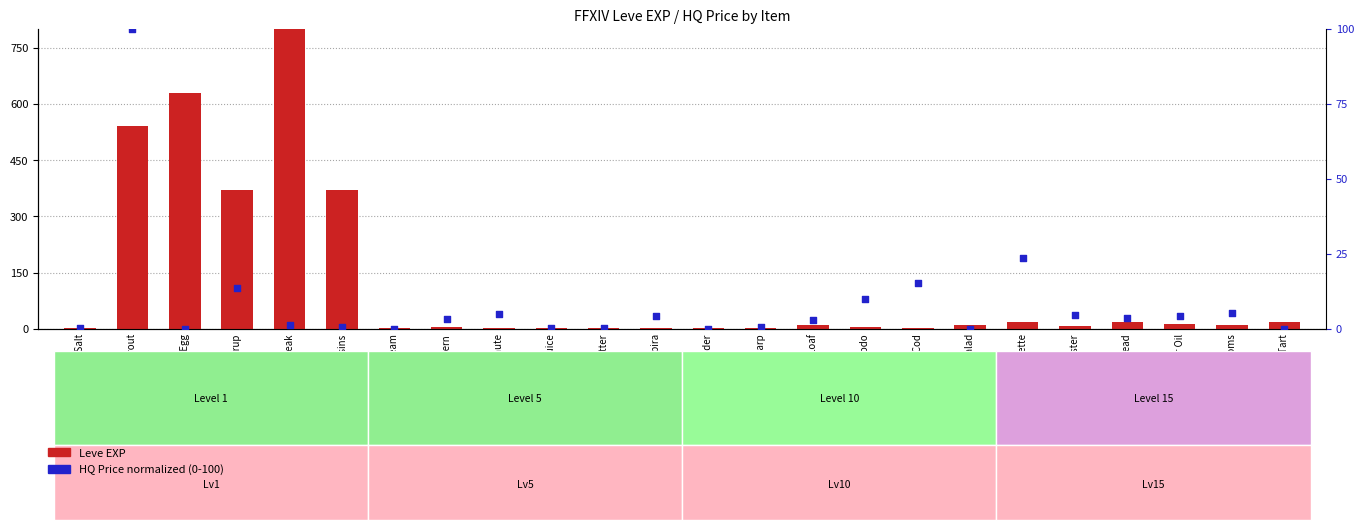

Is the value of Leve EXP at Braised Pipira greater than the value of HQ Price (norm 0-100) at Grilled Trout?

No